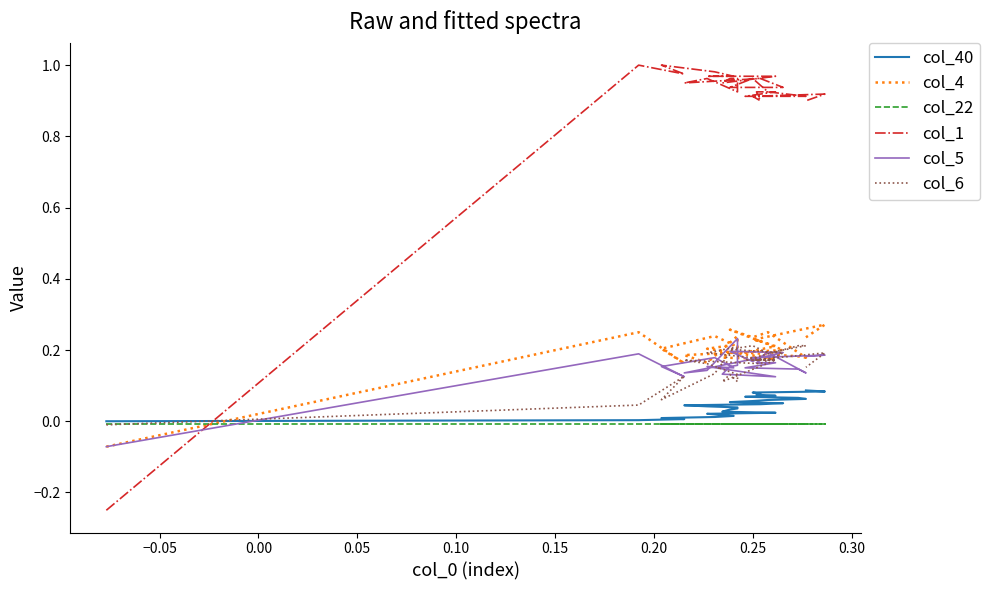

Count the number of categories in the chart.

30